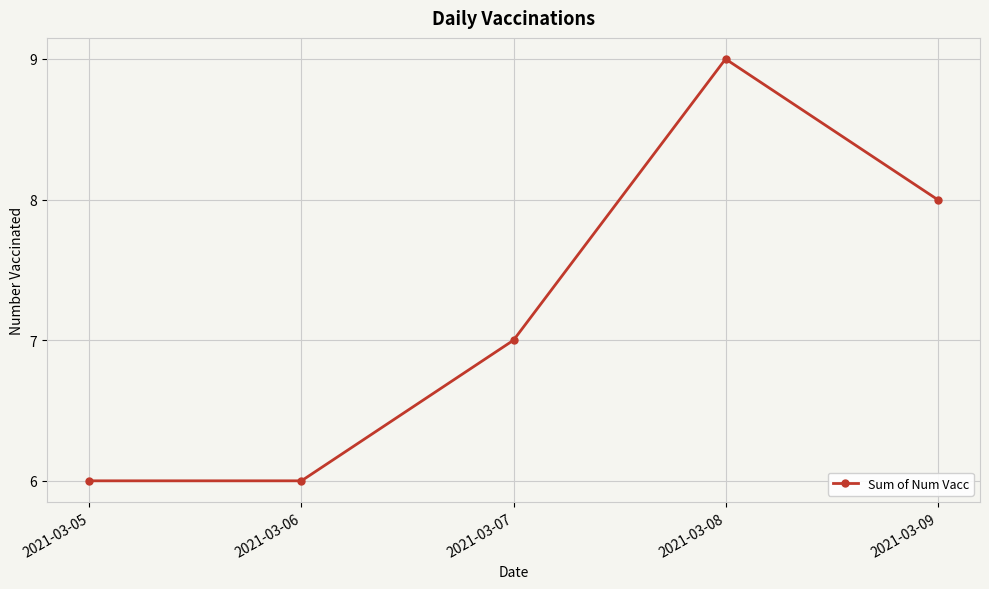

What is the value of the 4th point from the left?

9